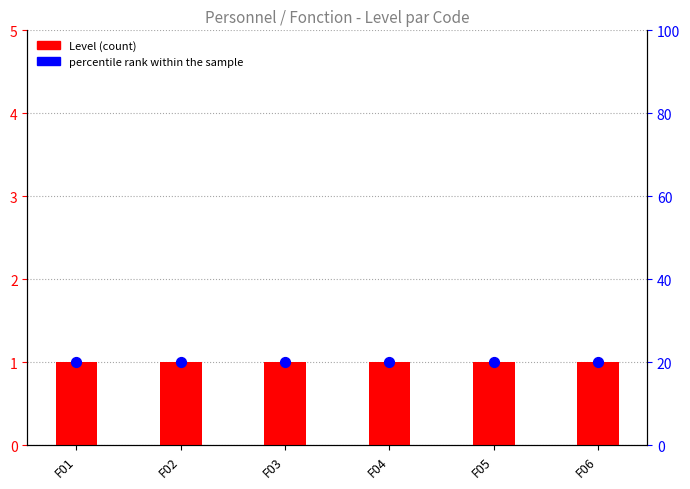

What is the total value across all series at F02?

21